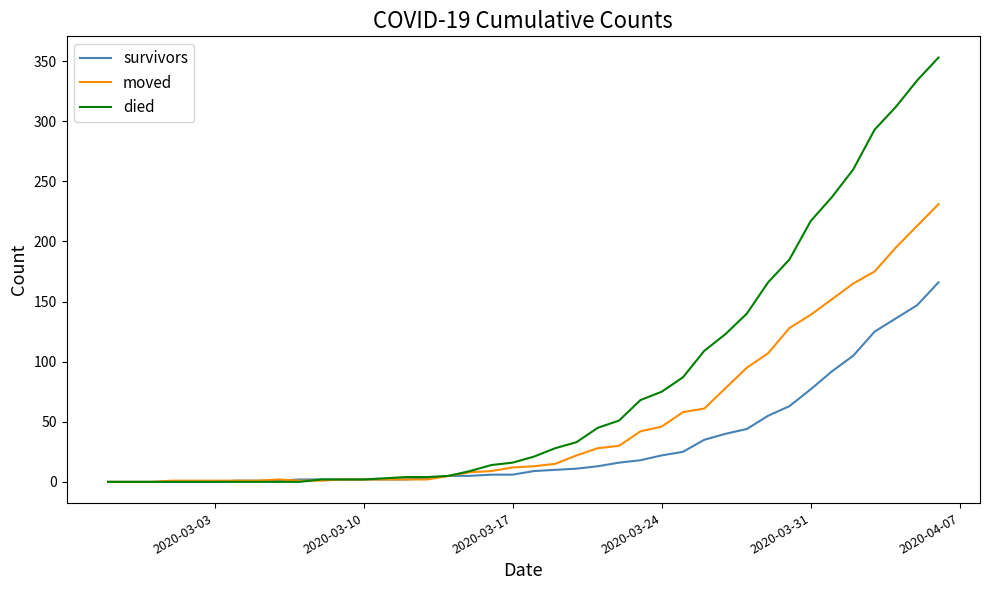

Which series has the widest spread of values?

died